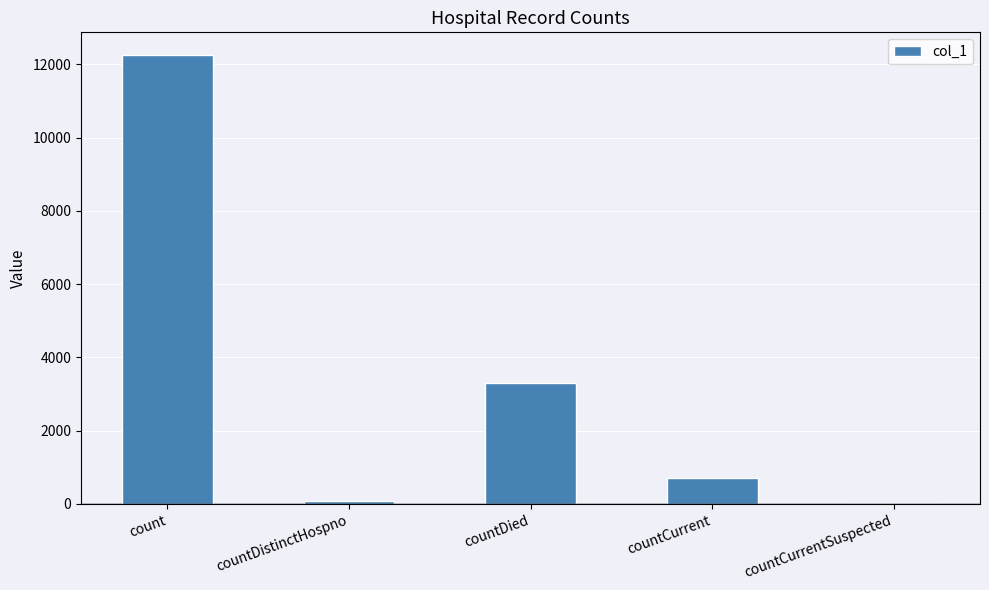

What is the approximate value at countDistinctHospno?

78